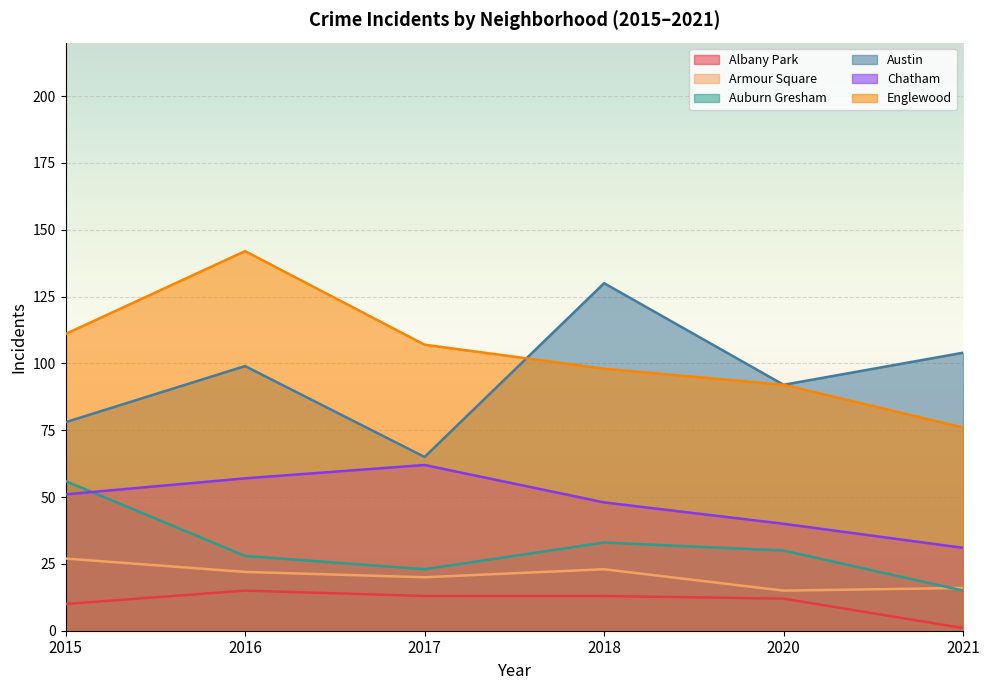

How many Chatham values are between 40 and 57?

4